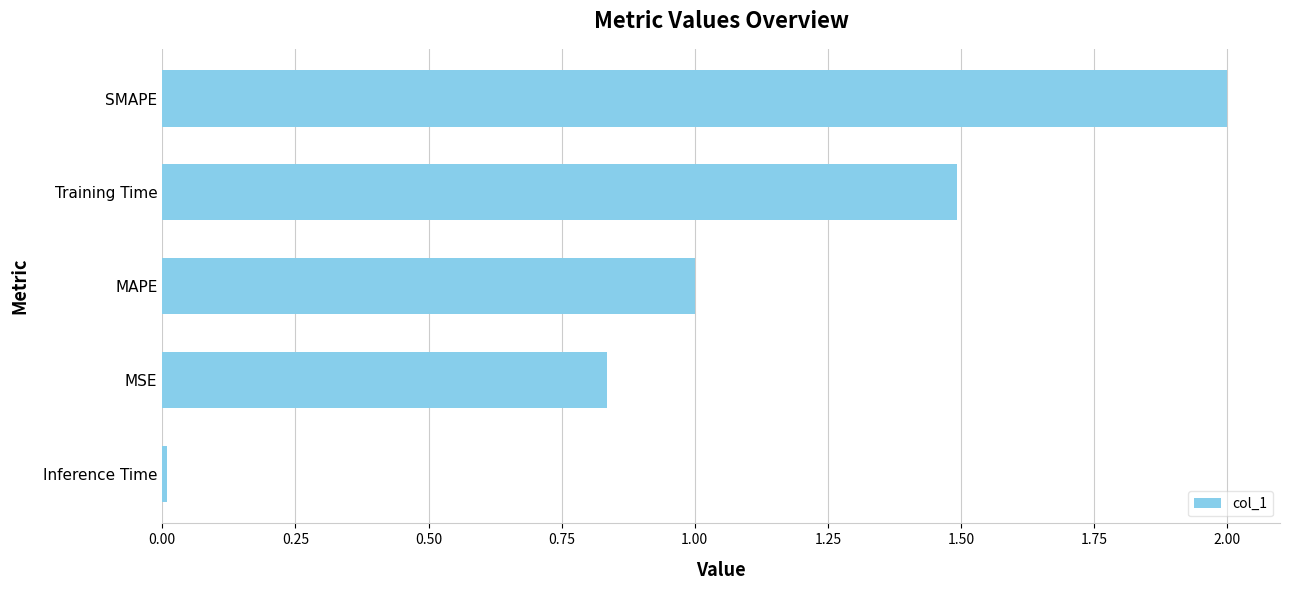

What is the average value?

1.1